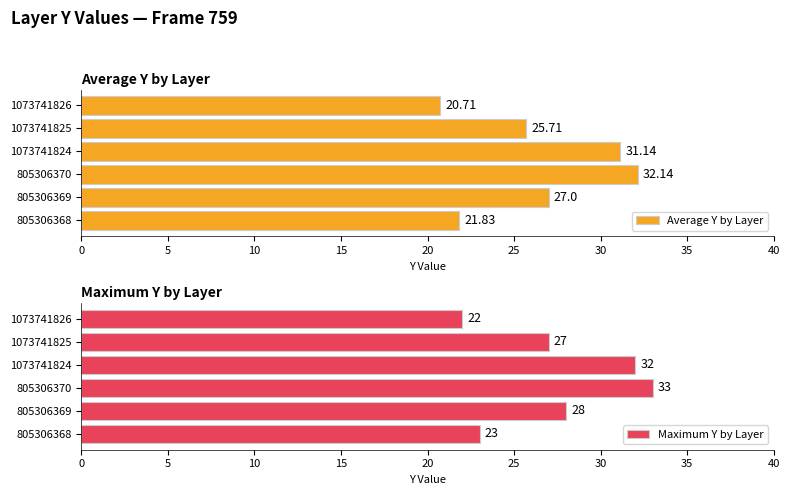

How many bars are there in each group?

2